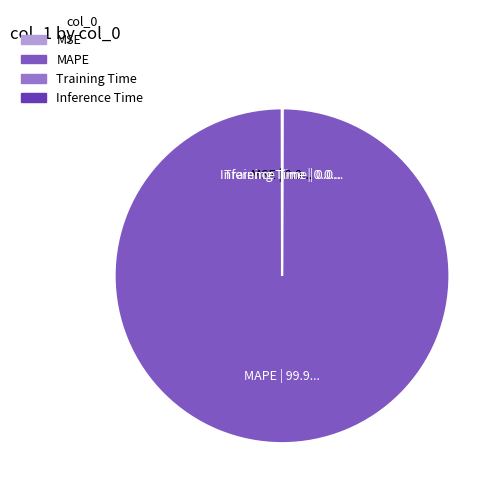

Which slice represents more than half of the pie?

MAPE